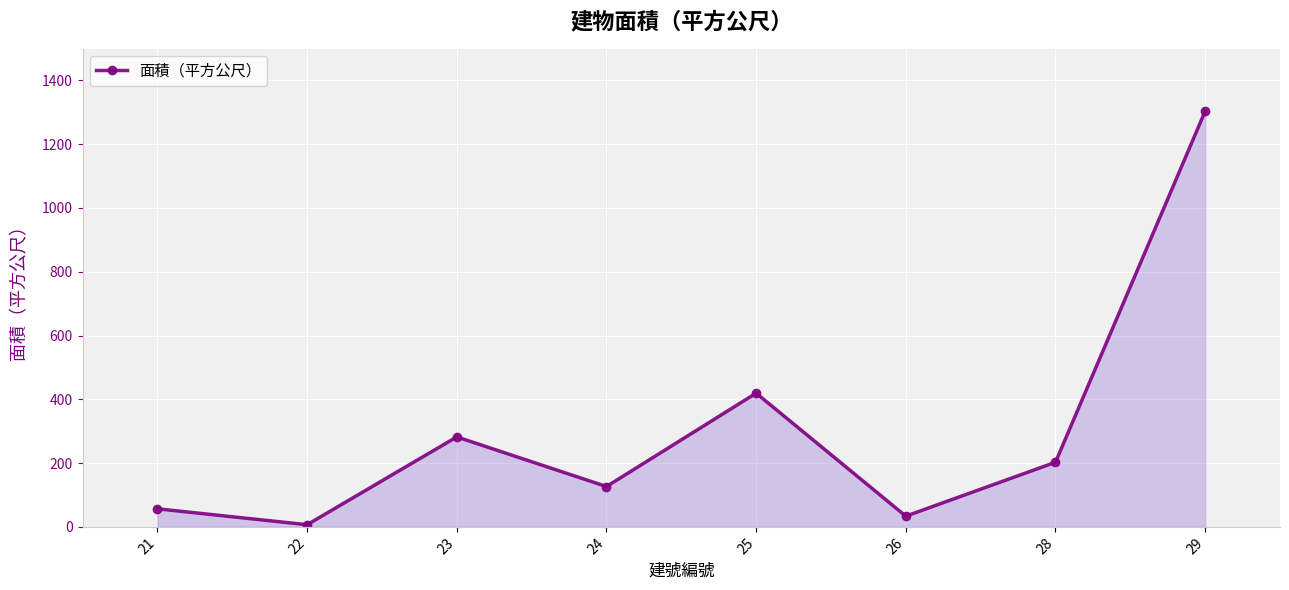

What is the sum of the values at 25 and 23?

701.4